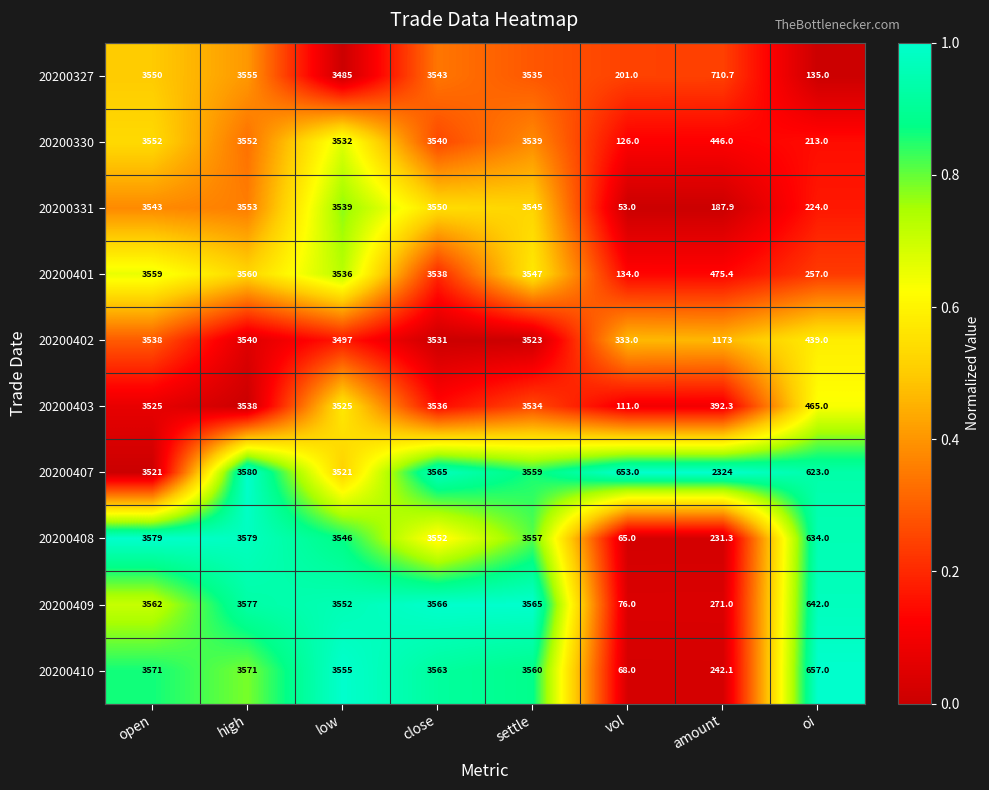

The value of 20200402 at vol is 333.0. True or false?

True